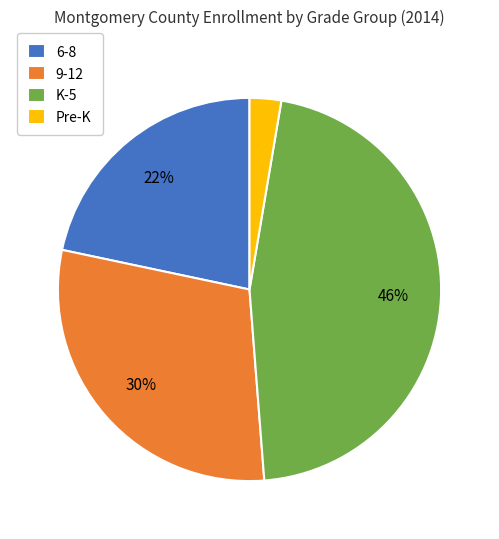

Is there a majority slice in this chart?

No